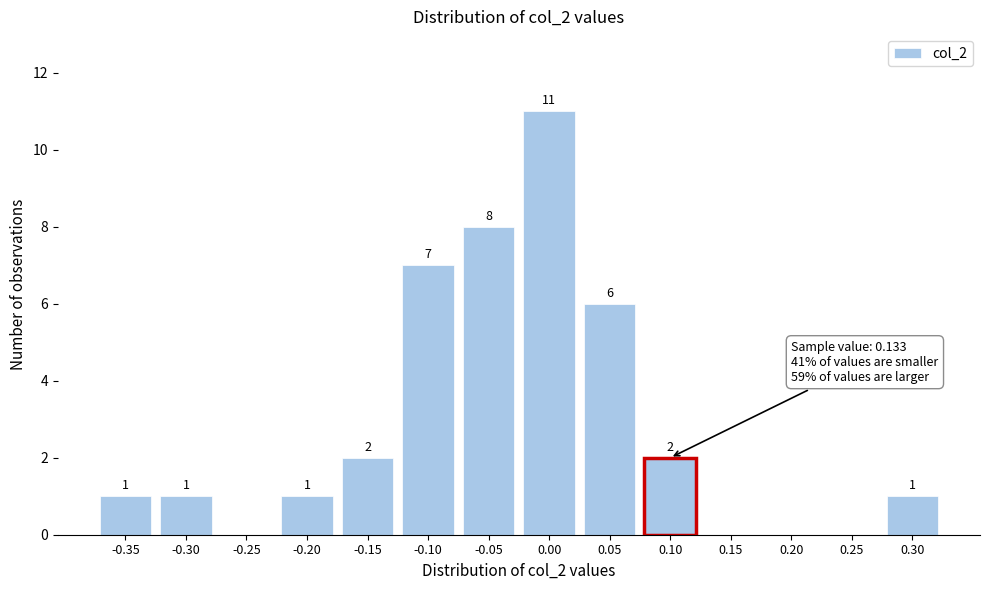

Reading right to left, list all the values displayed in this chart.

0.30=1	0.25=0	0.20=0	0.15=0	0.10=2	0.05=6	0.00=11	-0.05=8	-0.10=7	-0.15=2	-0.20=1	-0.25=0	-0.30=1	-0.35=1